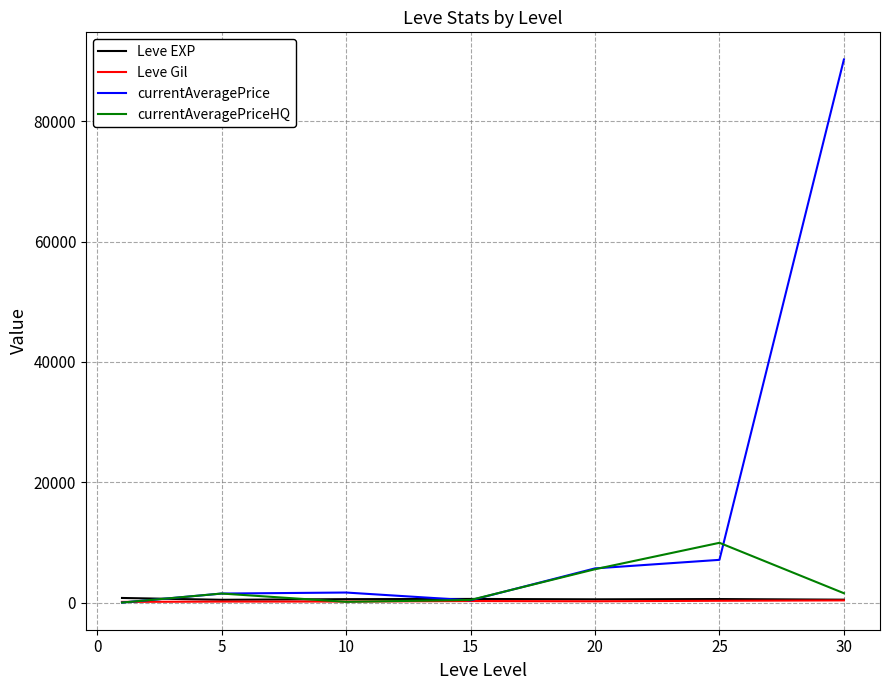

Which series has the largest total across all categories?

currentAveragePrice